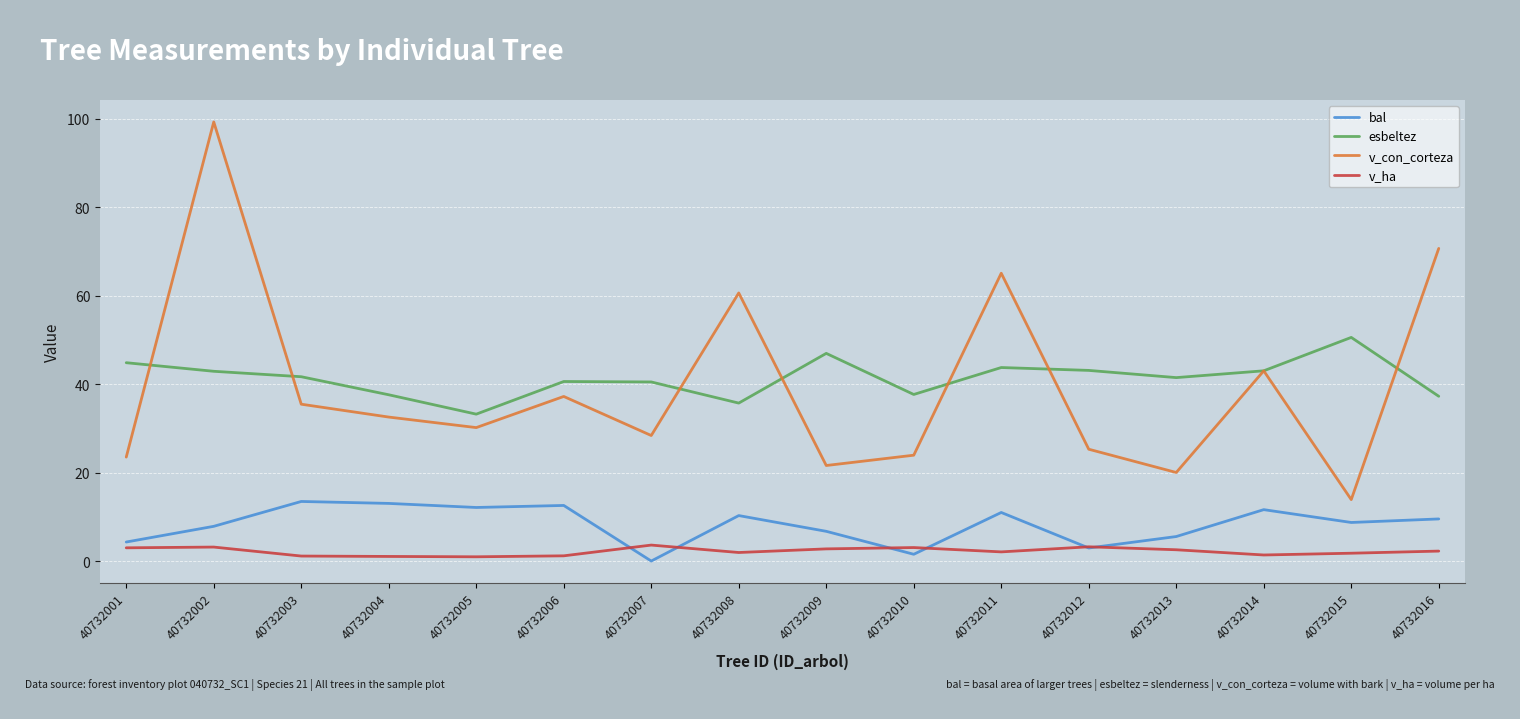

In v_con_corteza, how many points are lower than both neighbors (excluding endpoints)?

5